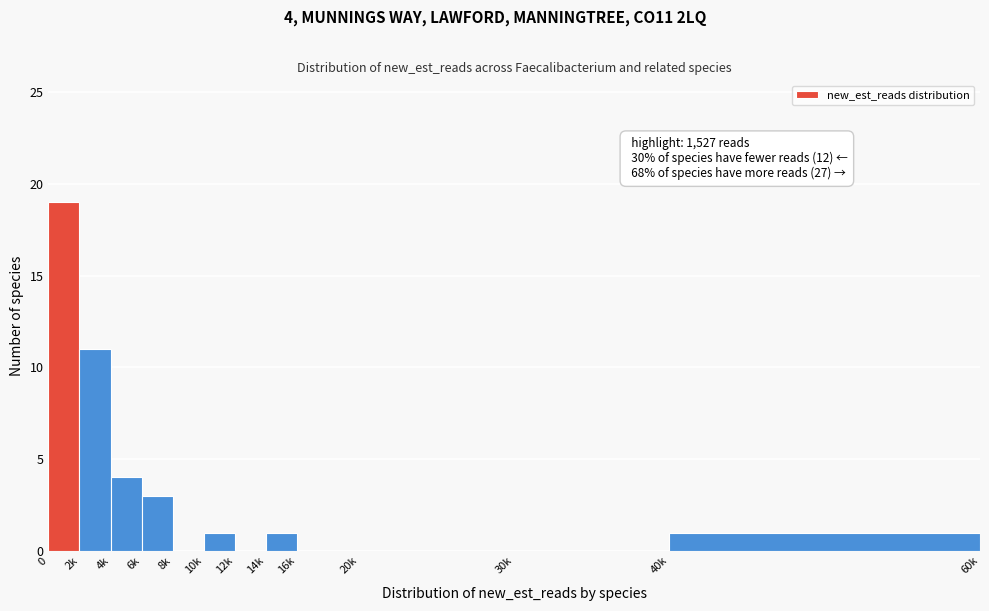

Reading right to left, extract all data points from this chart.

40k=1	30k=0	20k=0	16k=0	14k=1	12k=0	10k=1	8k=0	6k=3	4k=4	2k=11	0=19